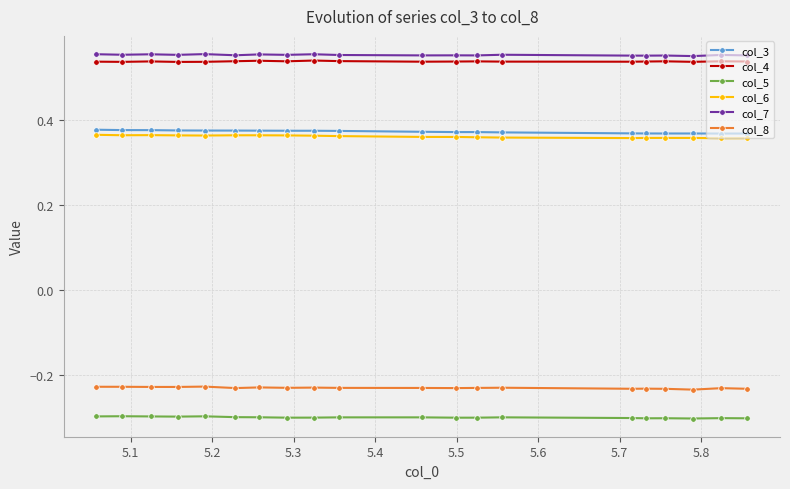

Rank the series by their maximum value, from lowest to highest.

col_5, col_8, col_6, col_3, col_4, col_7